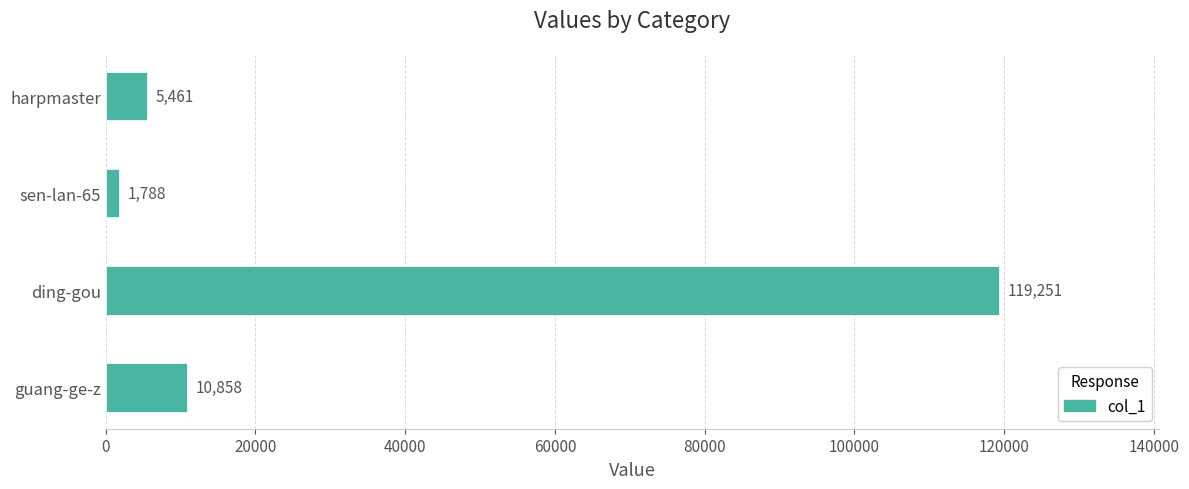

Which category has the highest value across all series?

ding-gou